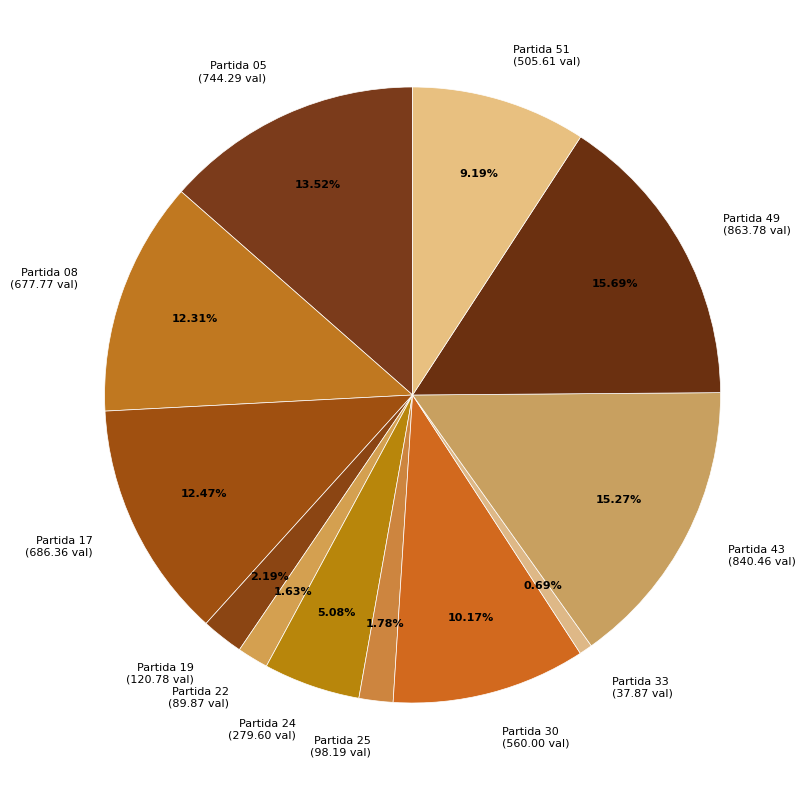

Combined, what portion of the pie is Partida 49 and Partida 30?

25.9%